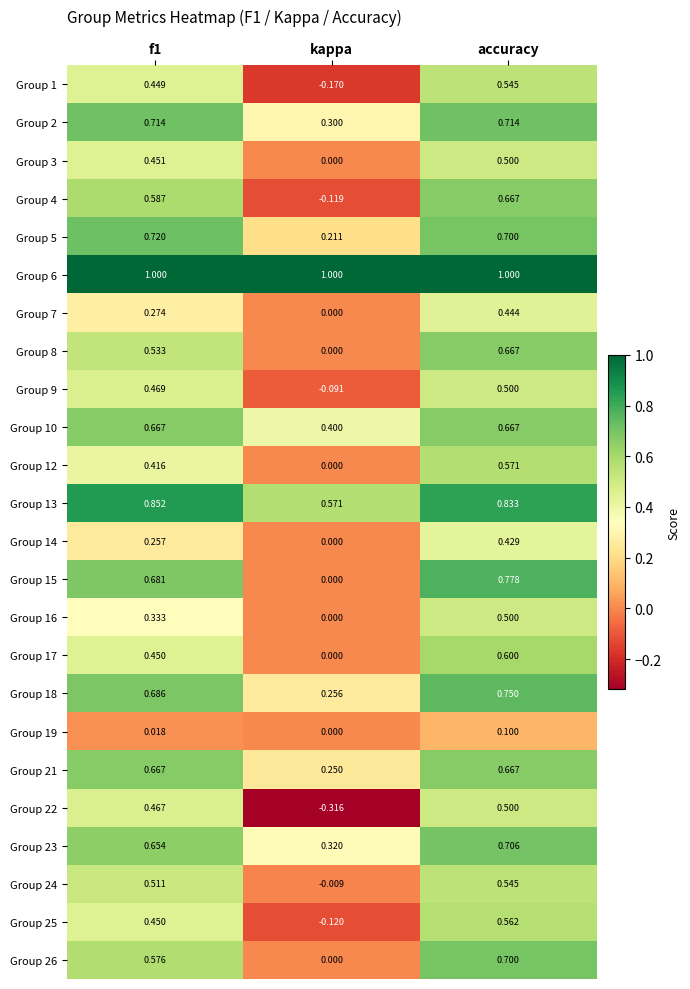

At how many categories does at least one series exceed 0?

3